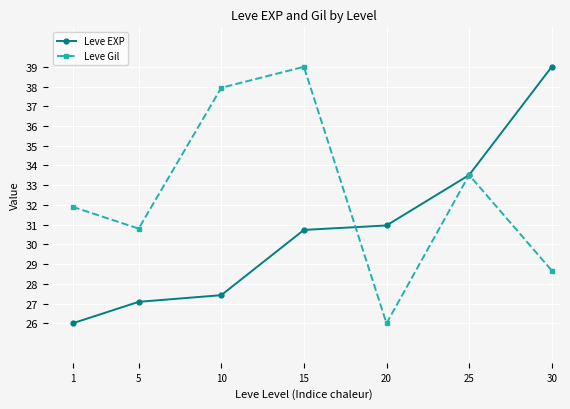

What is the difference between the second highest and second lowest values in the Leve EXP series?

6.4